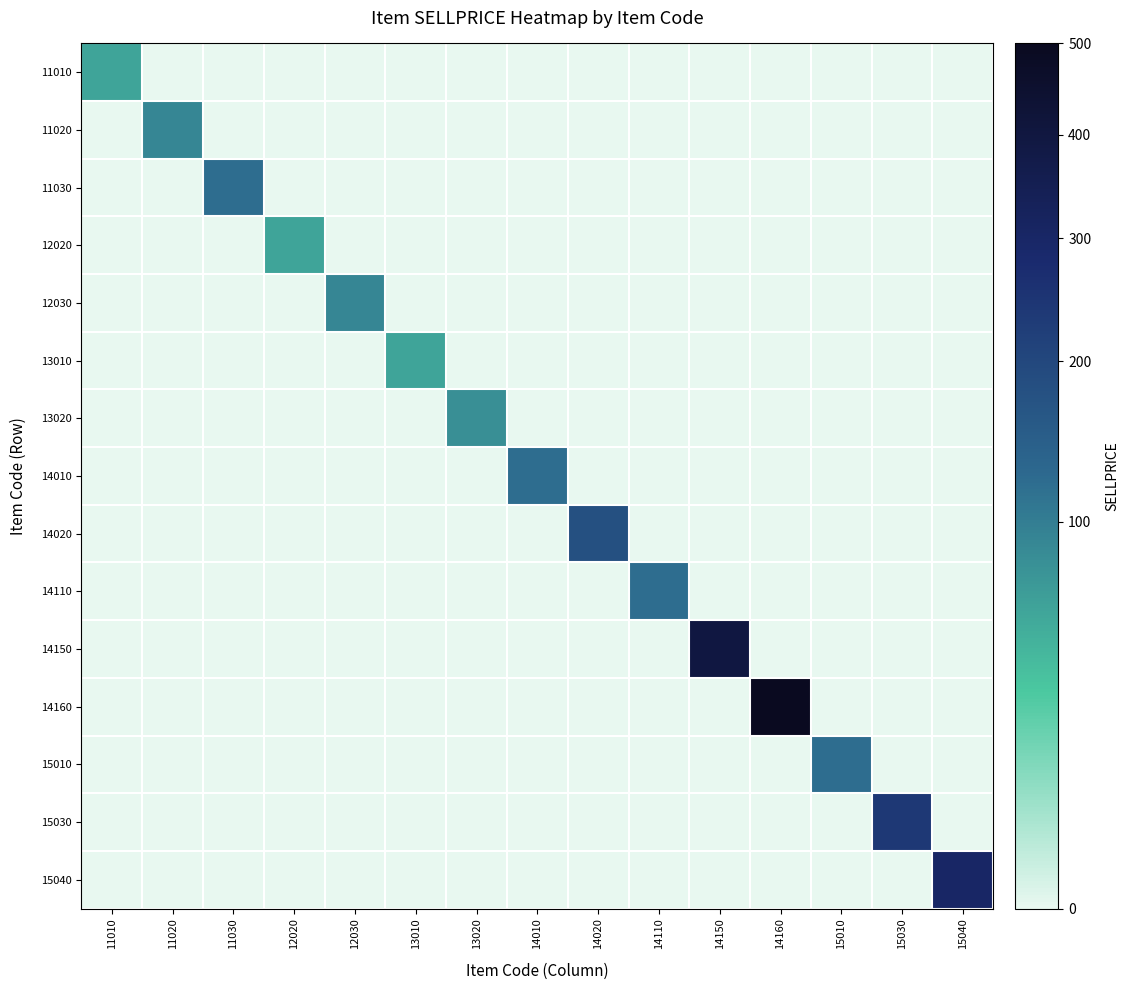

Which series has the largest range (max minus min)?

14160